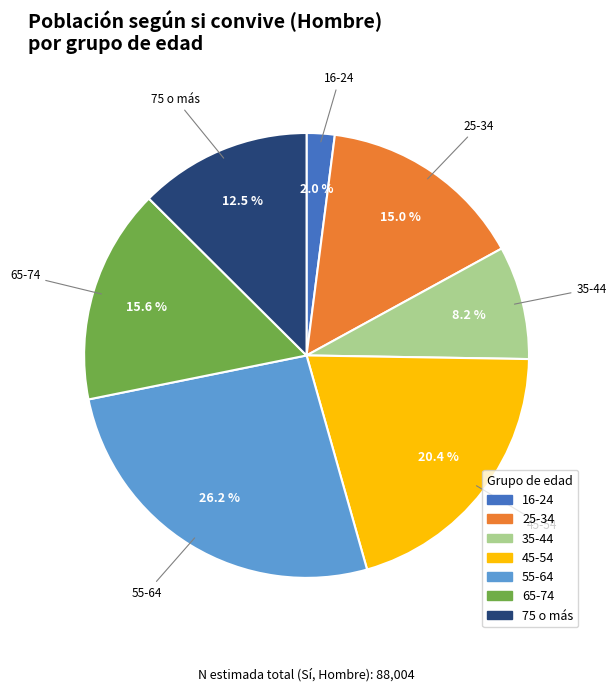

Count the number of slices in the pie.

7